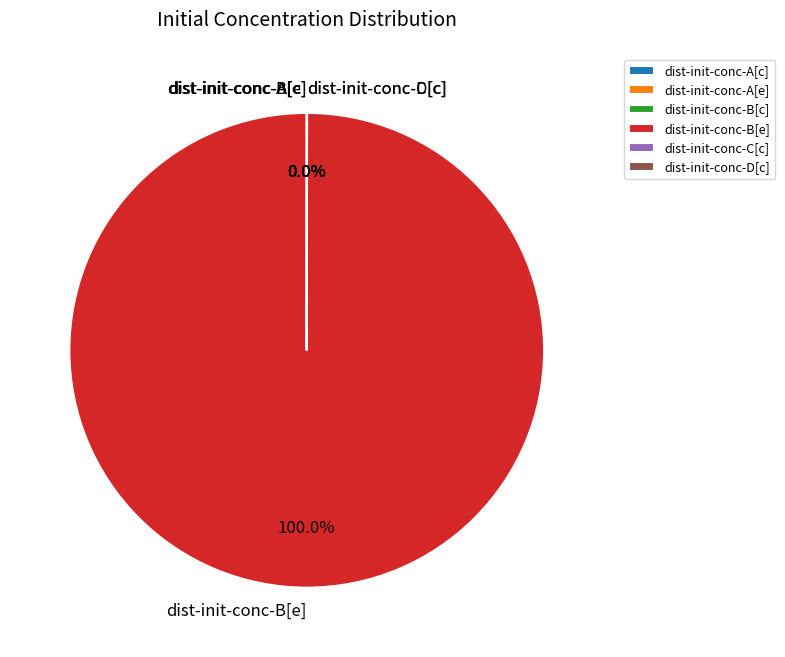

Which slice is the largest?

dist-init-conc-B[e]